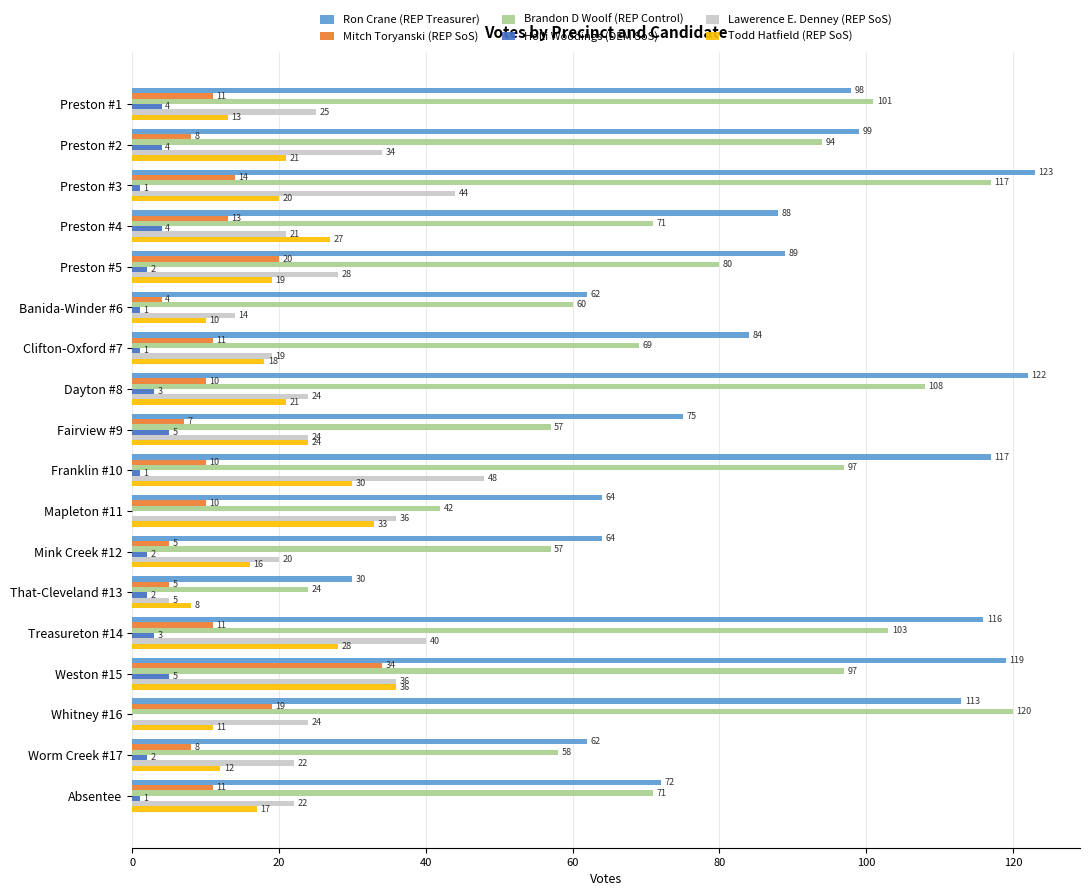

At which category is the sum across all series the highest?

Weston #15